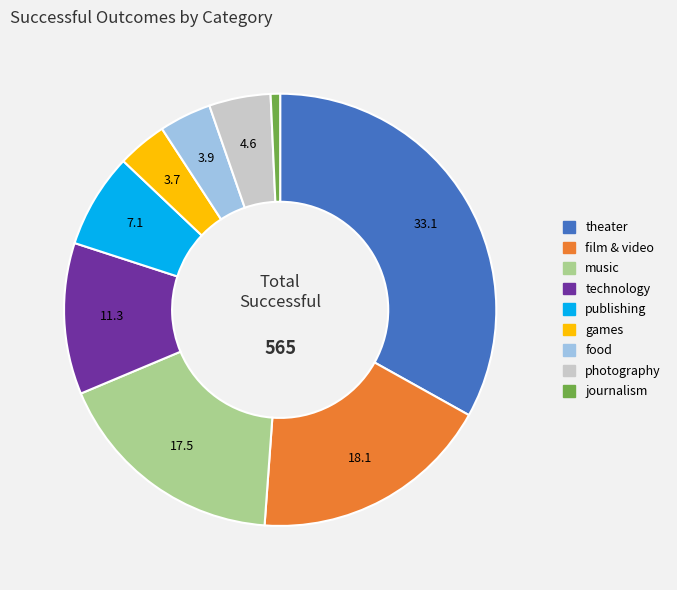

Which has a higher value, games or film & video?

film & video